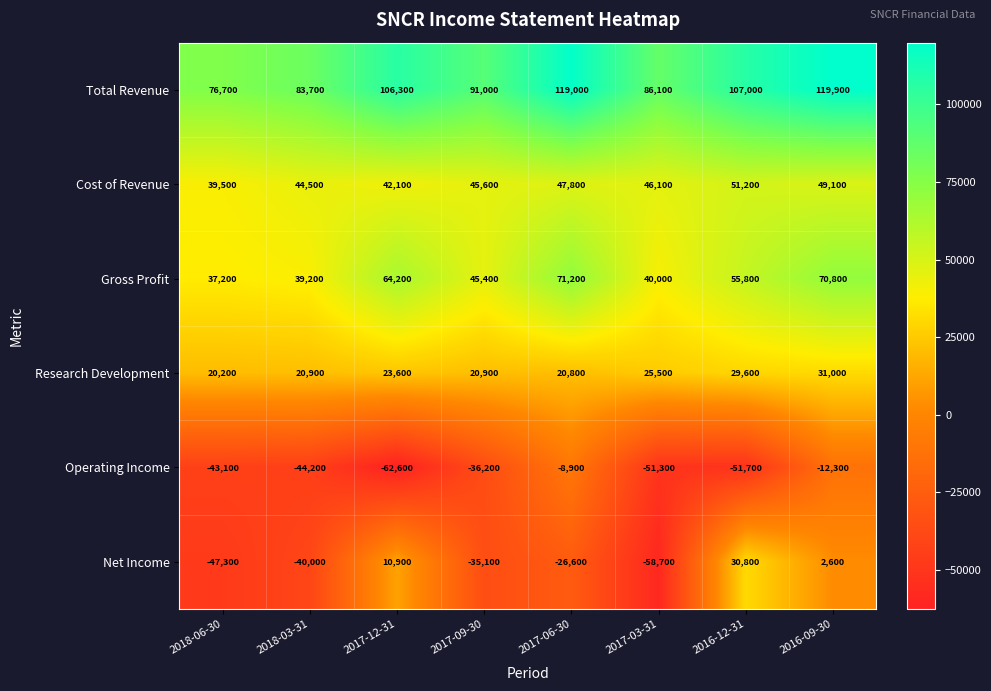

Which label corresponds to the largest value in the chart?

2016-09-30